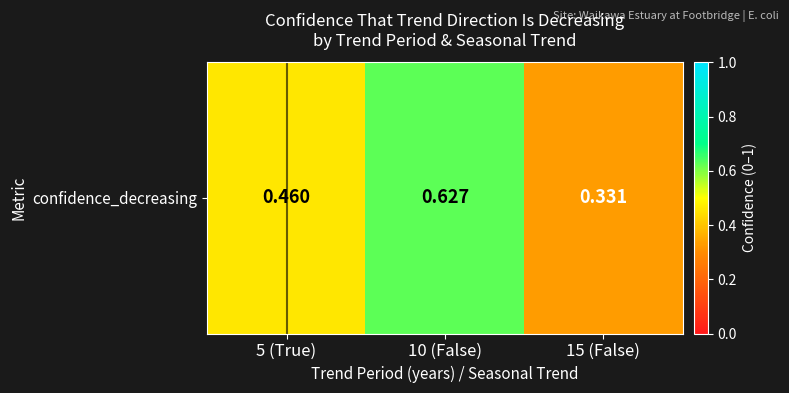

Where is the data nearest to the value 0?

15 (False)